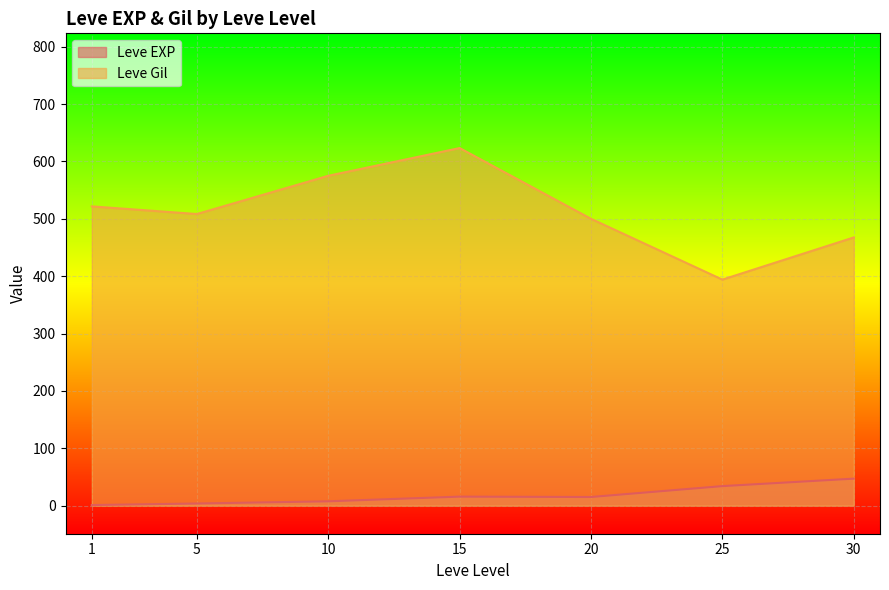

How many lines are shown in the chart?

2